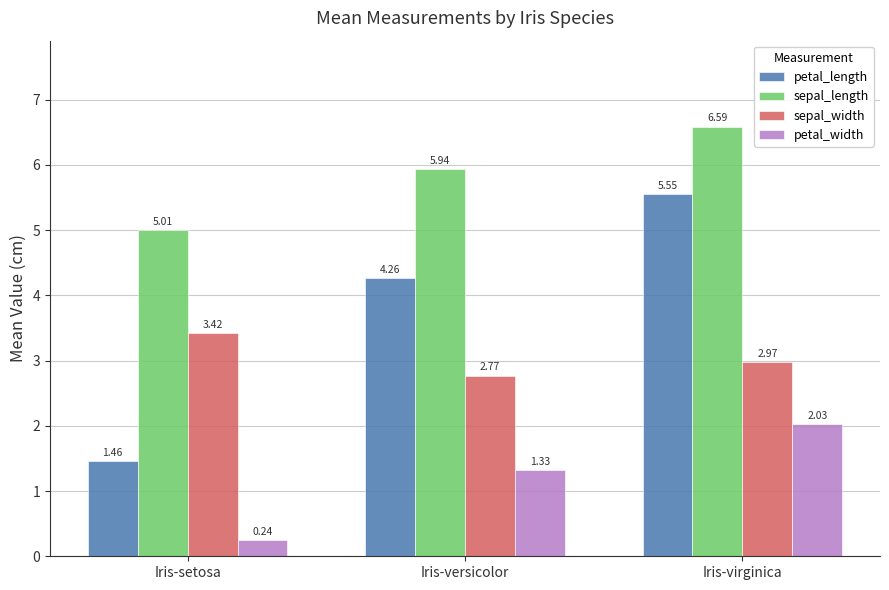

At which label does petal_width reach its peak?

Iris-virginica